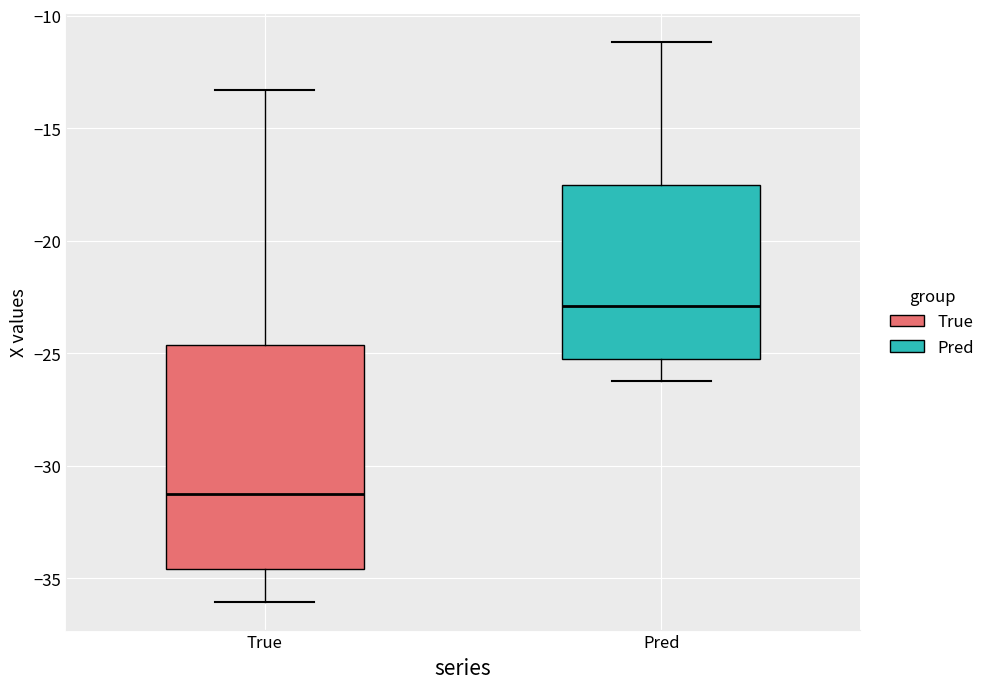

Where is the lower edge of the box for Pred on the y-axis? The values are not printed on the chart, so give them approximately, as read against the axis.

-25.0